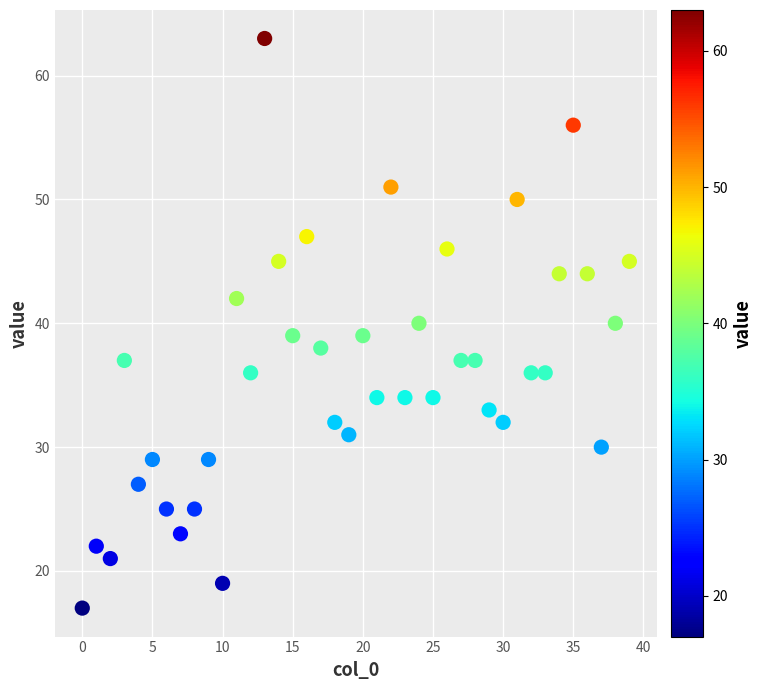

What is the range of Y values (max minus min)?

46